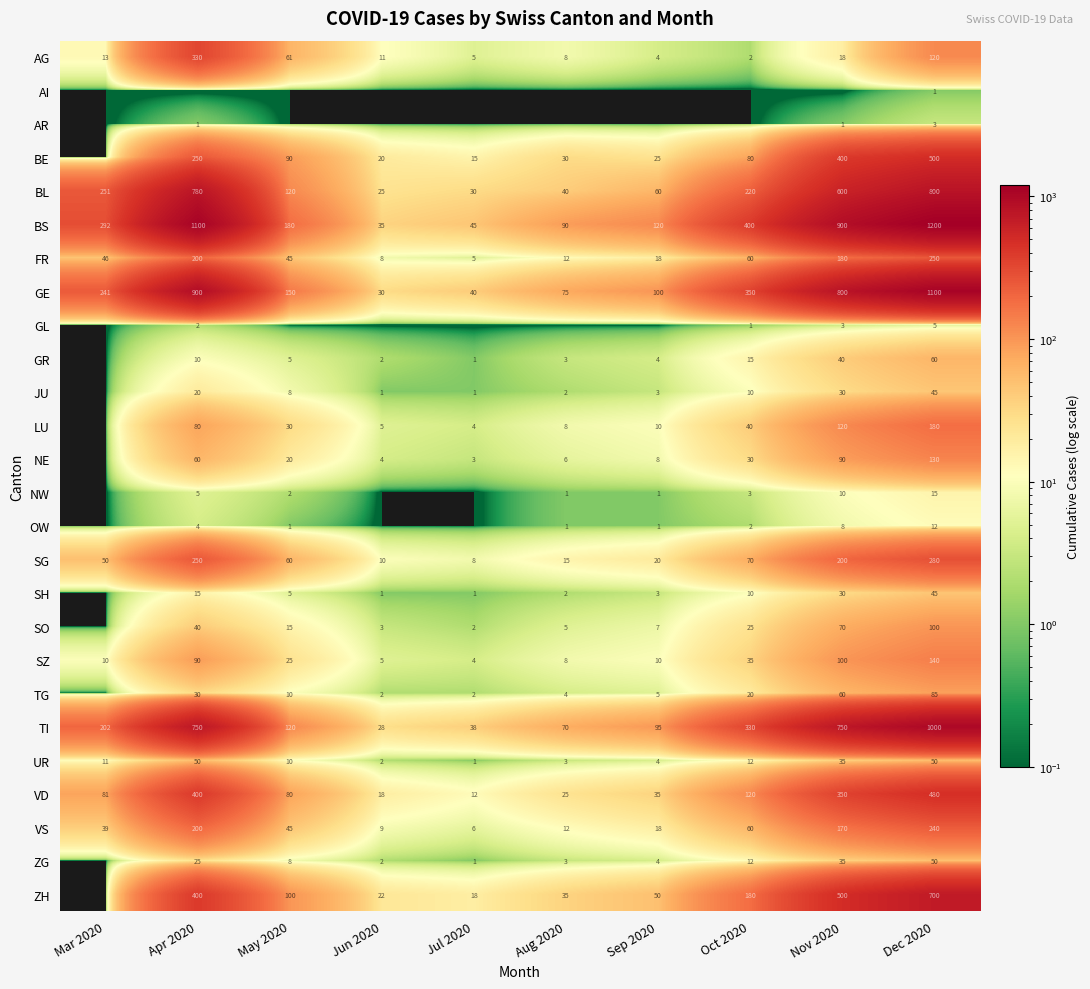

What is the average value of the FR series?

82